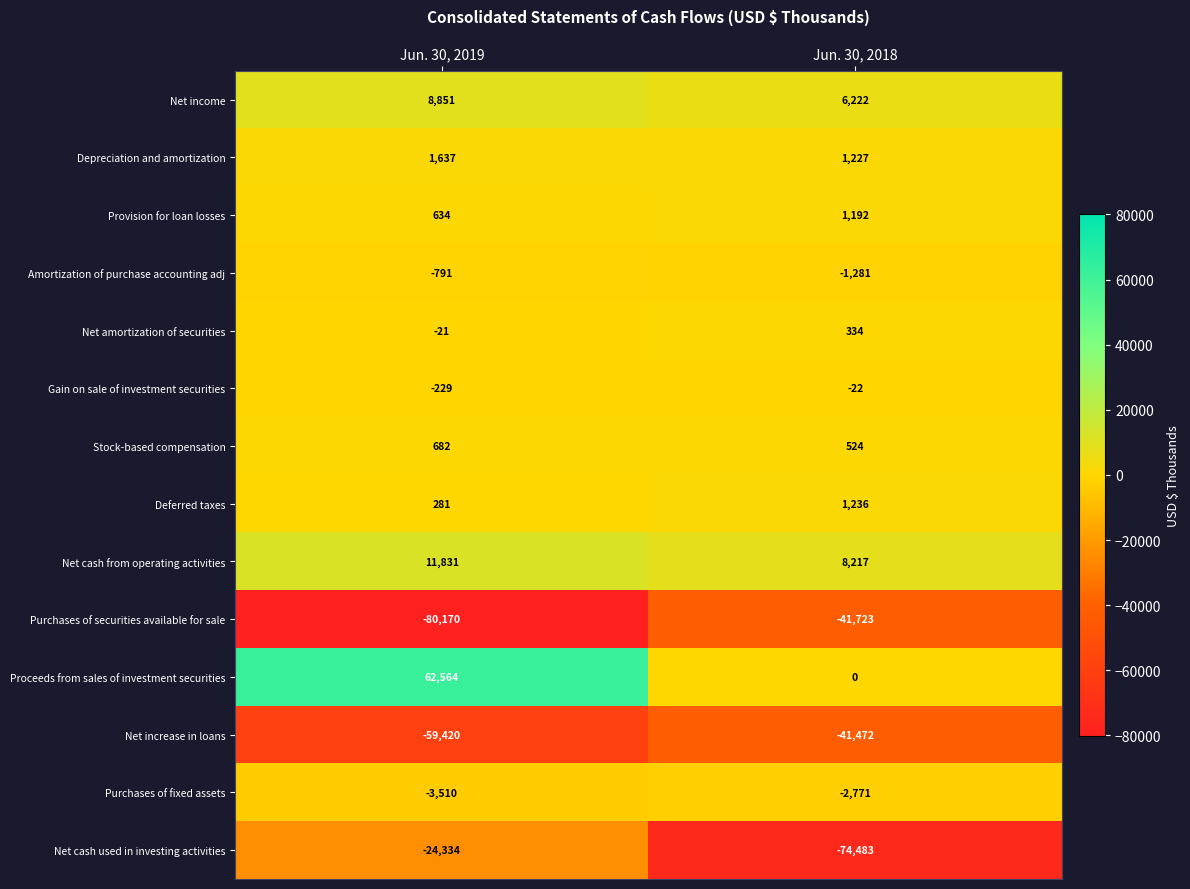

Reading right to left, list all the values displayed in this chart.

Net income: 6222	8851
Depreciation and amortization: 1227	1637
Provision for loan losses: 1192	634
Amortization of purchase accounting adj: -1281	-791
Net amortization of securities: 334	-21
Gain on sale of investment securities: -22	-229
Stock-based compensation: 524	682
Deferred taxes: 1236	281
Net cash from operating activities: 8217	11831
Purchases of securities available for sale: -41723	-80170
Proceeds from sales of investment securities: 0	62564
Net increase in loans: -41472	-59420
Purchases of fixed assets: -2771	-3510
Net cash used in investing activities: -74483	-24334